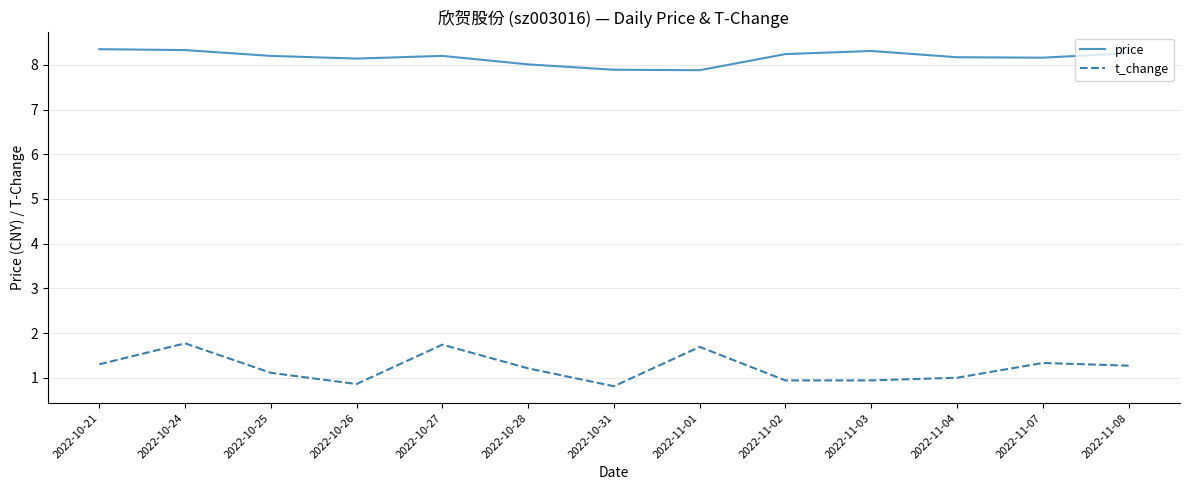

Count the number of categories in the chart.

13